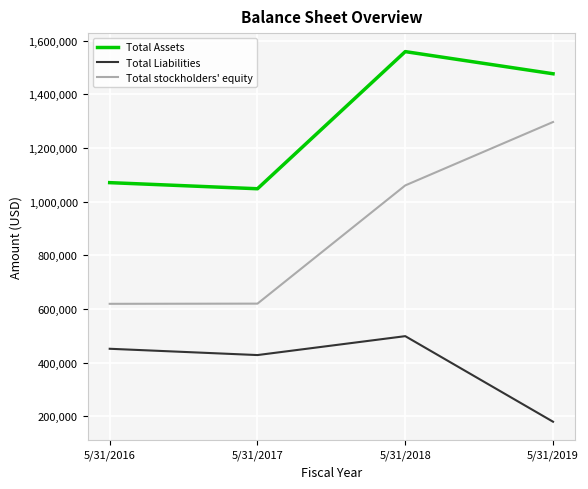

What is the lowest value of the Total stockholders' equity series?

619398